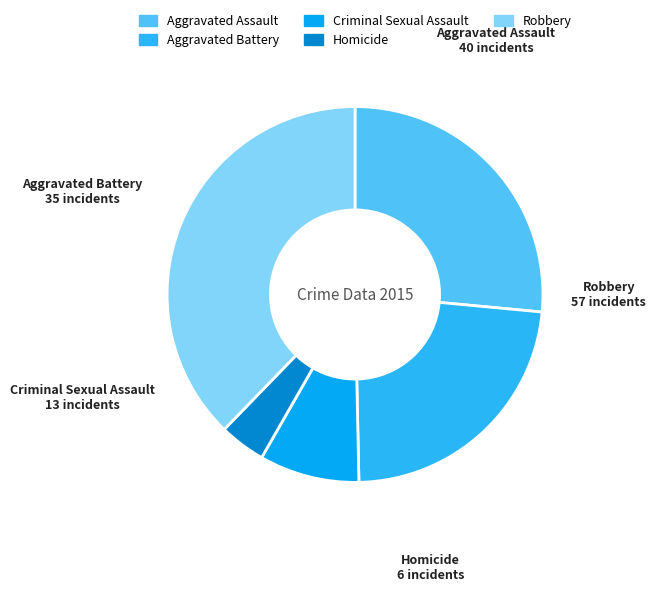

Is the sum of Robbery and Aggravated Battery greater than half?

Yes